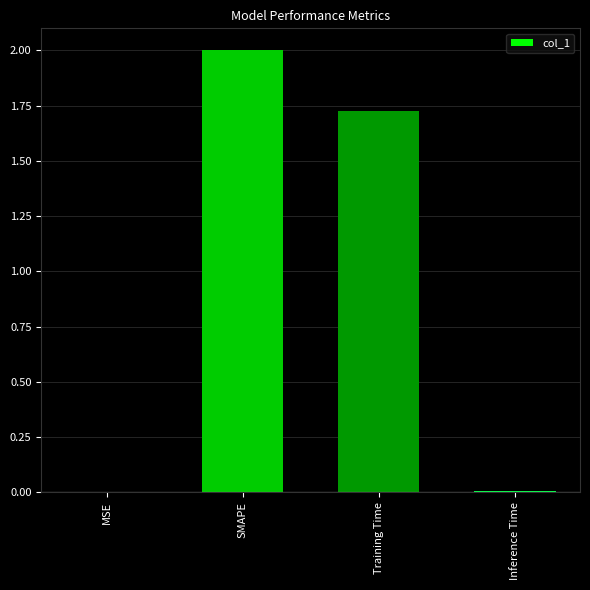

What is the greatest value displayed?

2.0